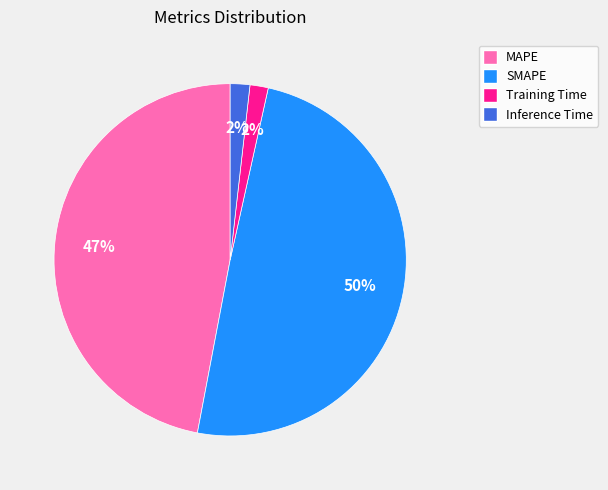

What percentage is the Inference Time slice, to the nearest percent?

2%